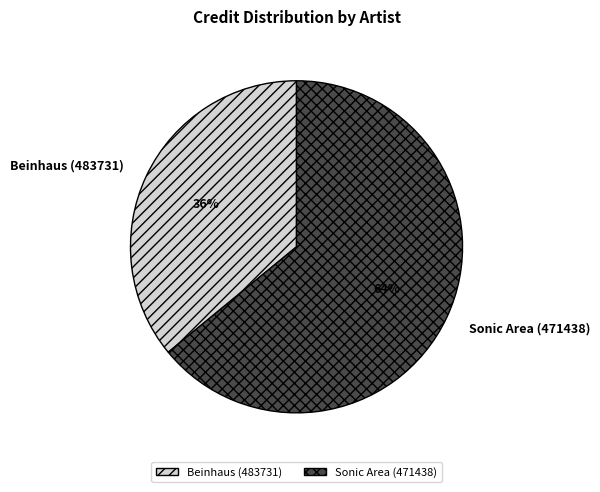

Rank the categories by value from highest to lowest.

Sonic Area (471438), Beinhaus (483731)